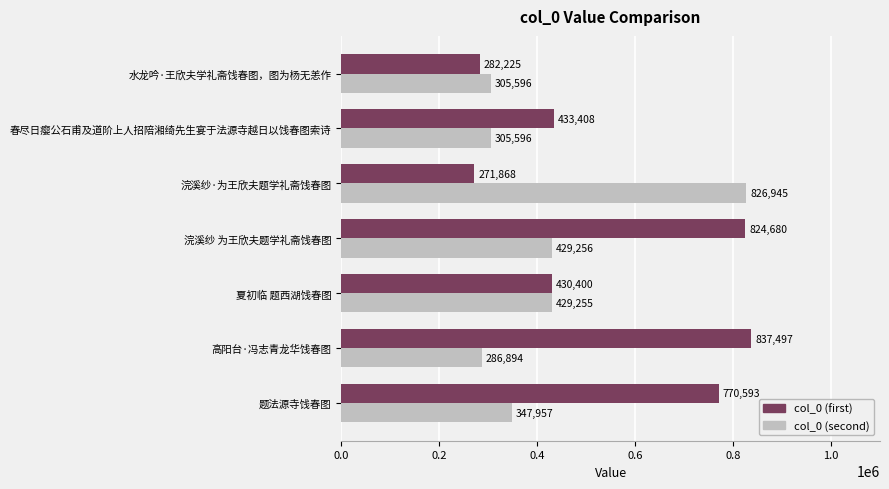

At which label is col_0 (second) closest to 556919?

浣溪纱 为王欣夫题学礼斋饯春图